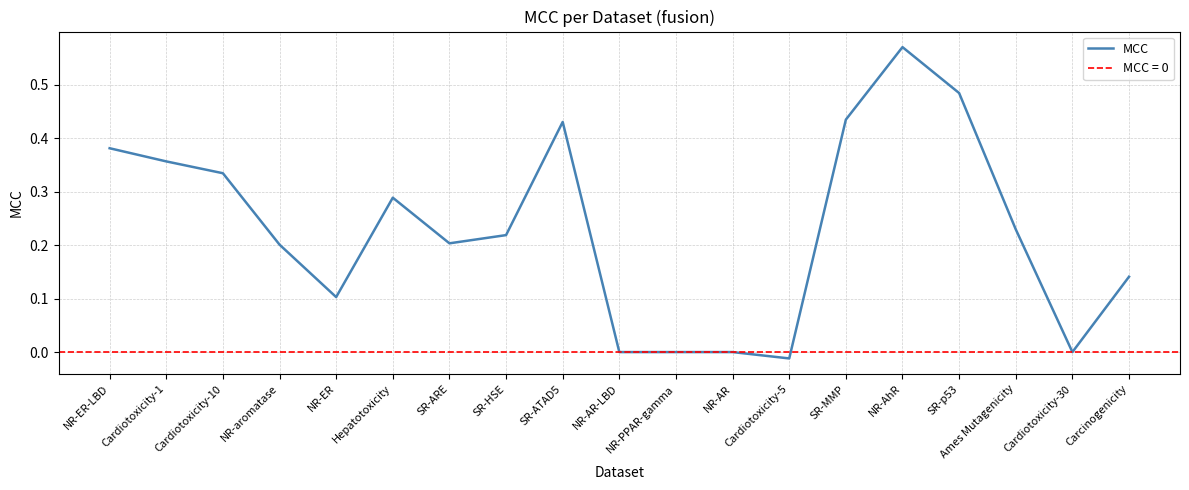

At which category does the data reach its first local peak?

Hepatotoxicity